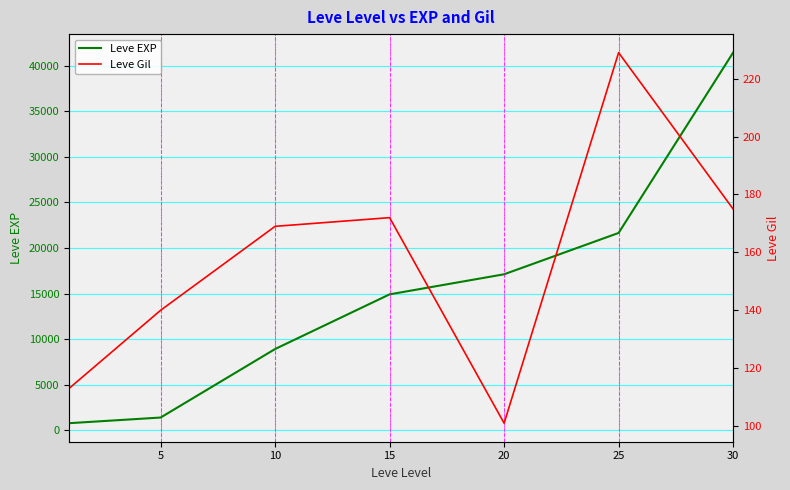

Reading left to right, list all the values displayed in this chart.

Leve EXP: 800	1420	8930	14920	17120	21650	41410
Leve Gil: 113	140	169	172	101	229	175